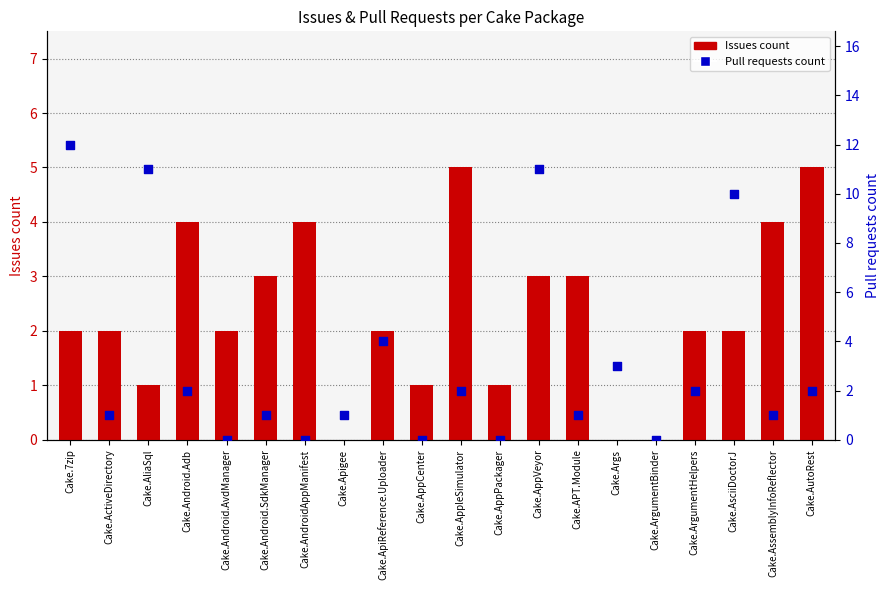

Which series has the largest Y range (max minus min)?

Pull requests count